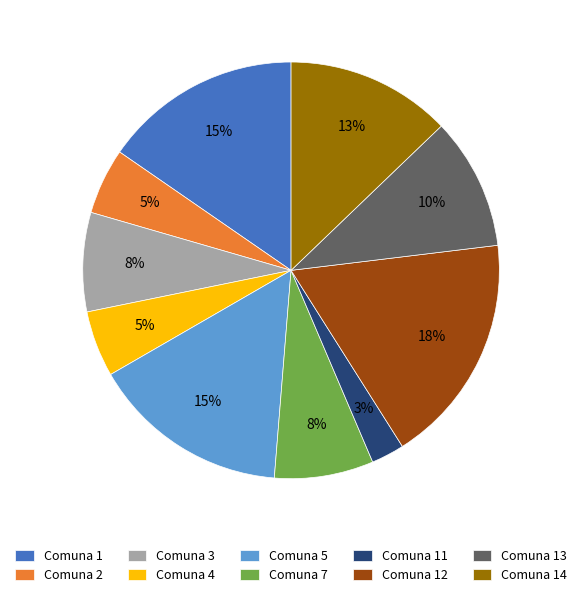

Do Comuna 1 and Comuna 11 together represent more than half of the pie?

No